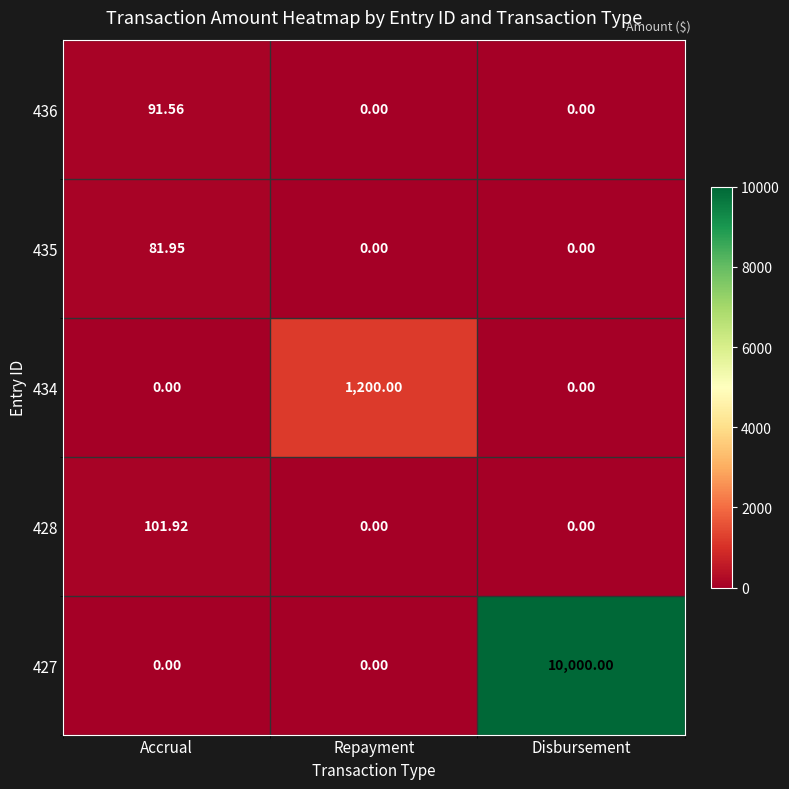

How many series are shown in this chart?

5